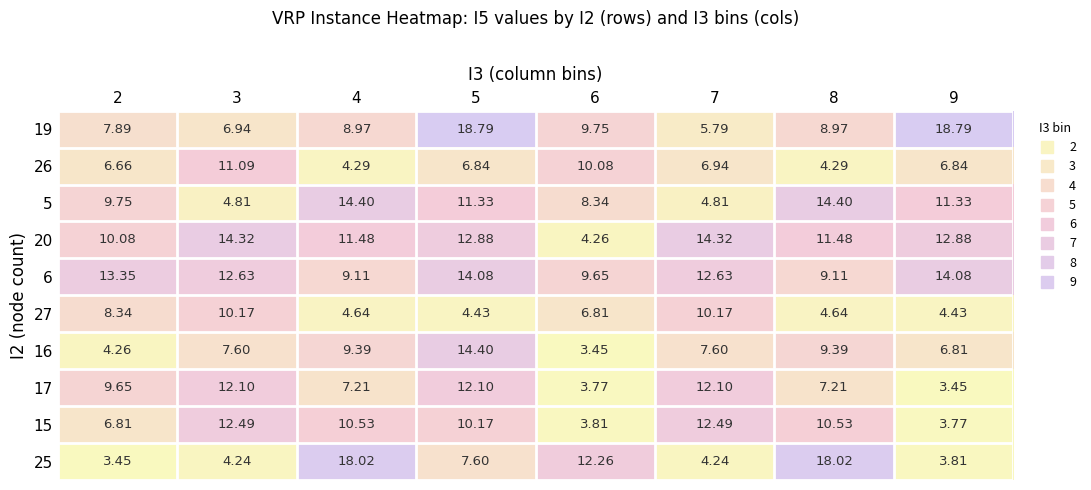

Is the value of 16 at 8 greater than the value of 25 at 4?

No